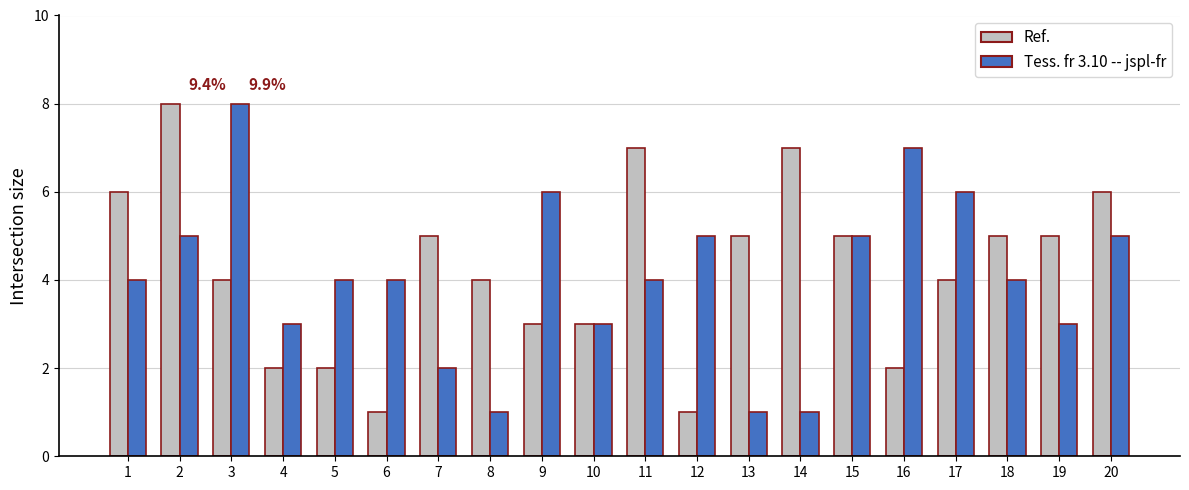

The Ref. series shows 8 at 2. True or false?

True